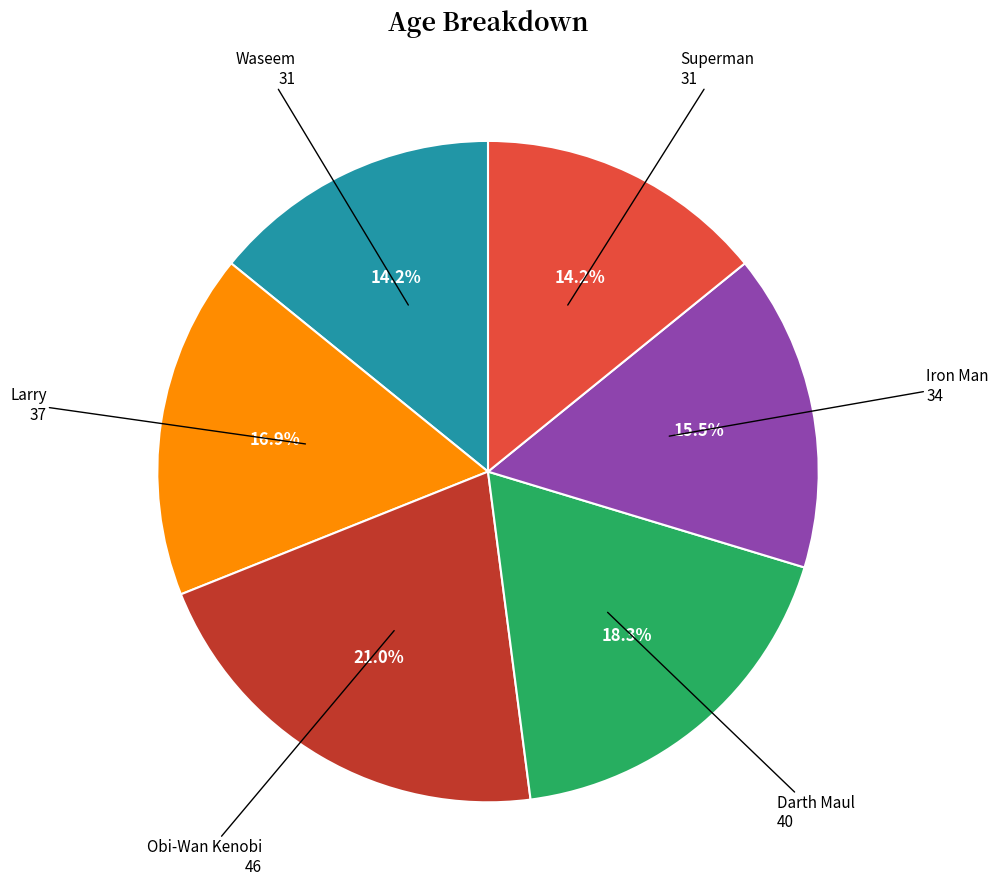

Is there a majority slice in this chart?

No